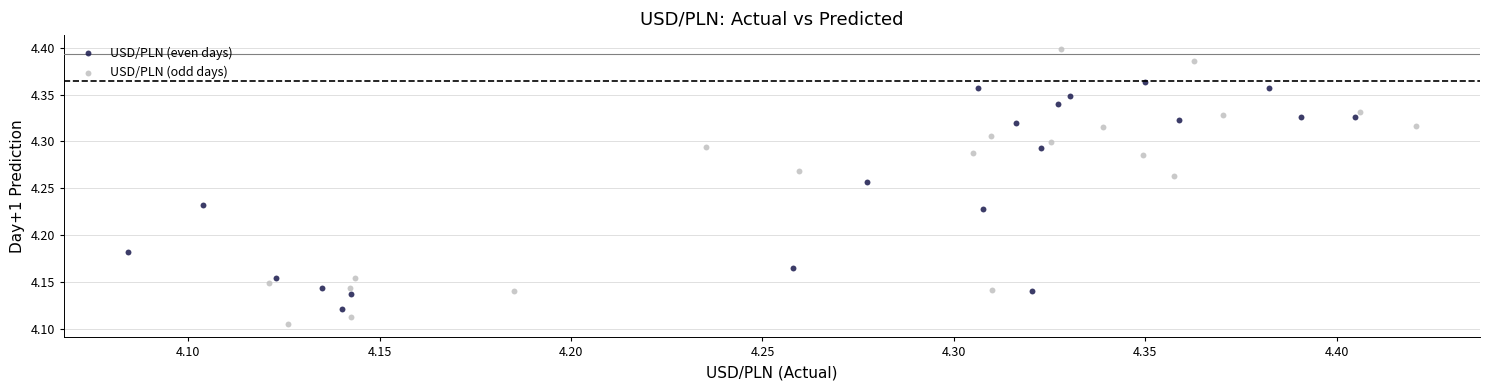

Which series contains the lowest Y value?

USD/PLN (odd days)